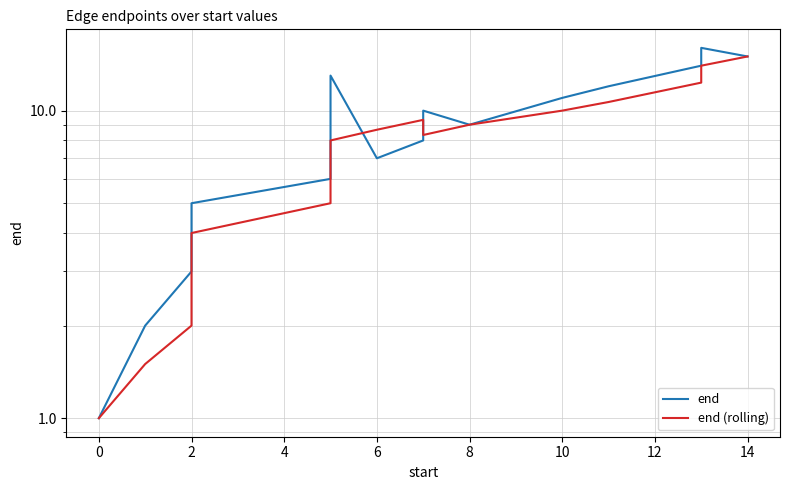

What is the sum of all end values?

136.0